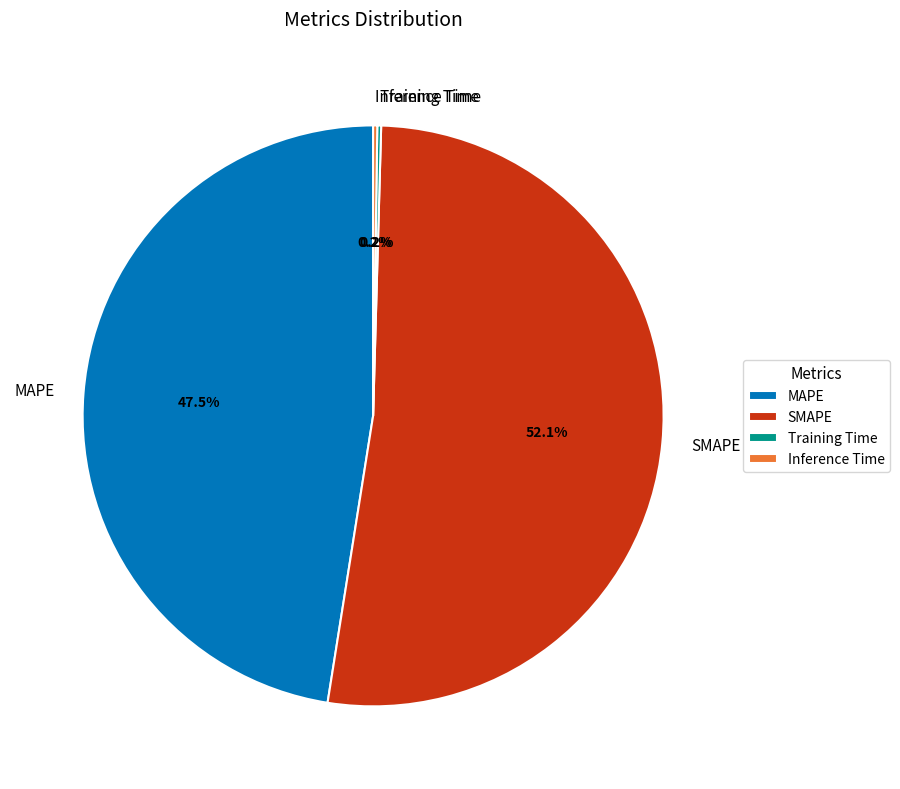

Approximately how many times larger is the value at MAPE compared to SMAPE?

0.9